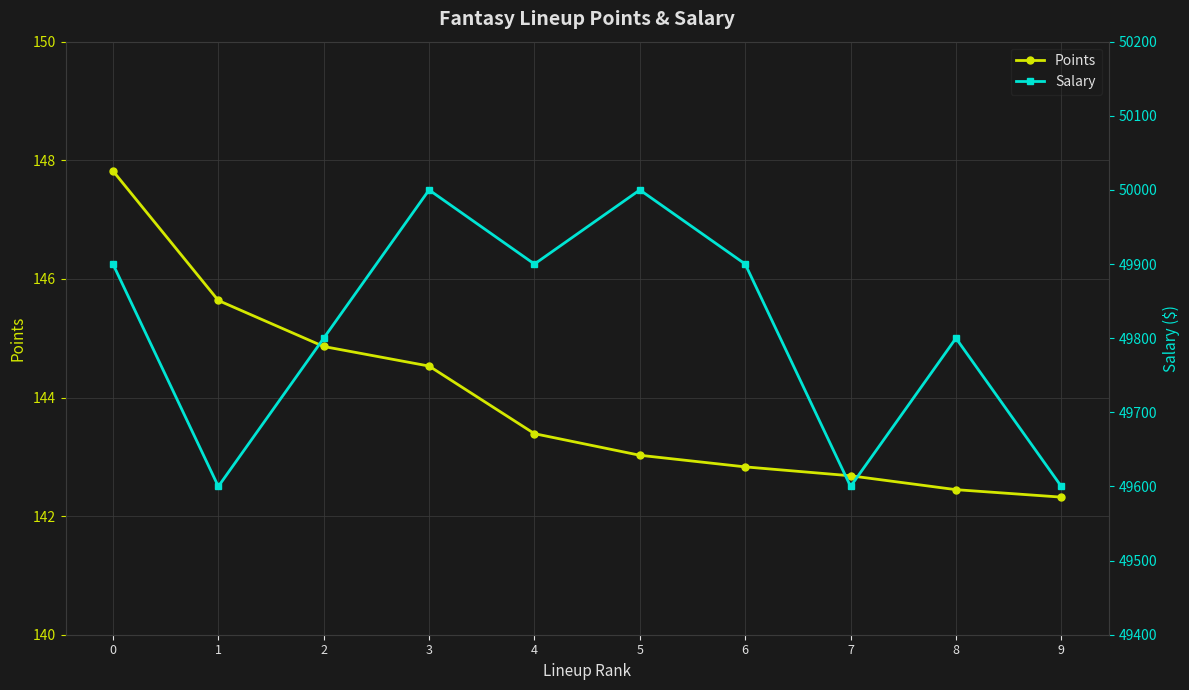

True or false: Salary has a value of 29022.4 at 5.

False